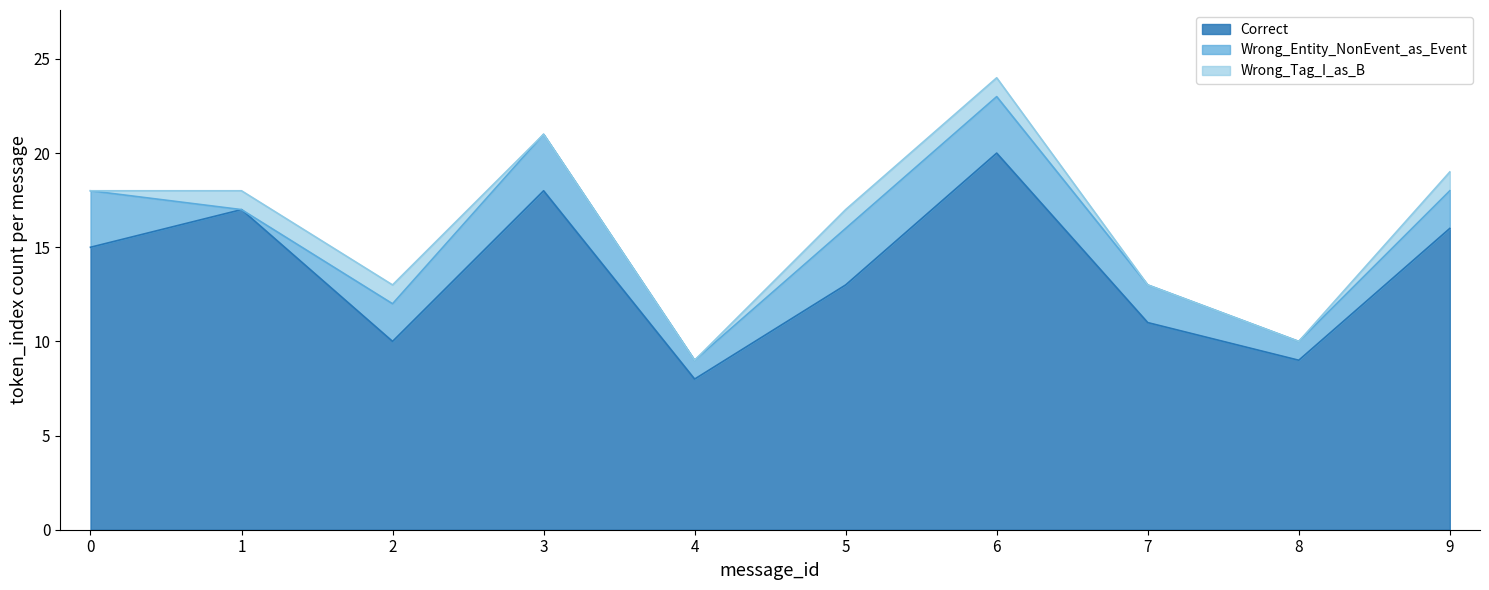

True or false: Wrong_Entity_NonEvent_as_Event has more than 1 points higher than both neighbors.

False